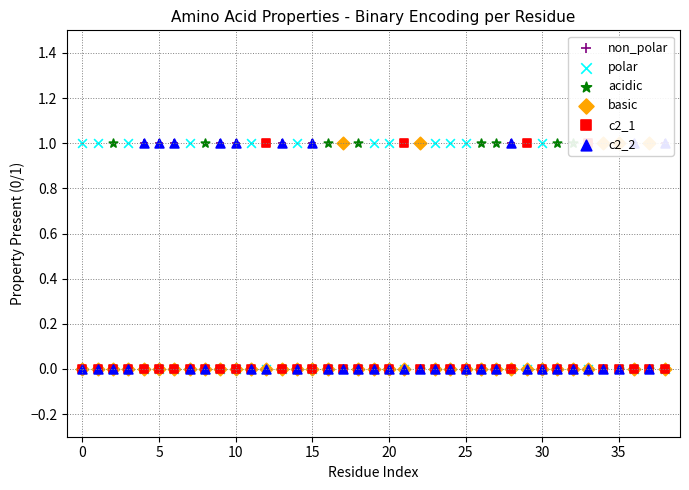

What is the total value across all series at 0?

1